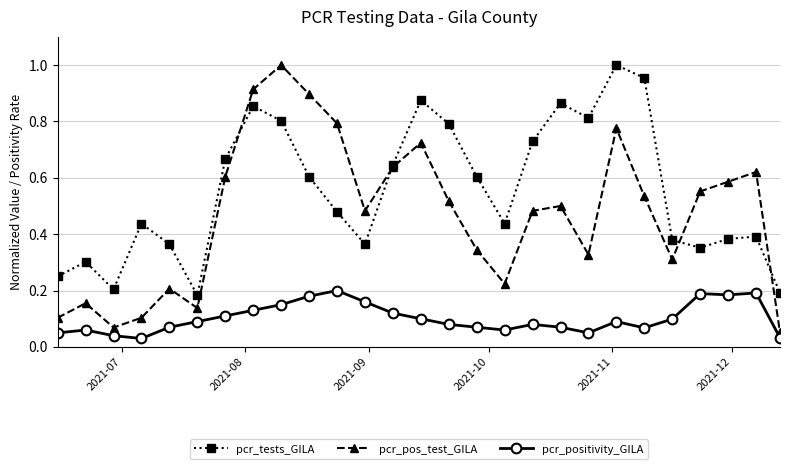

True or false: pcr_positivity_GILA has more than 1 points higher than both neighbors.

True